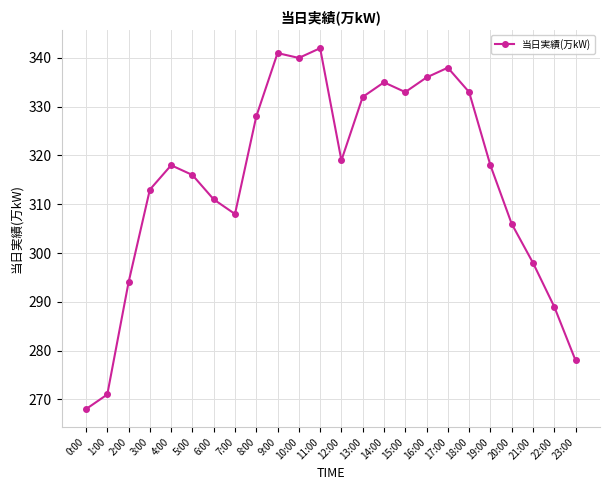

How many distinct data groups are displayed?

1